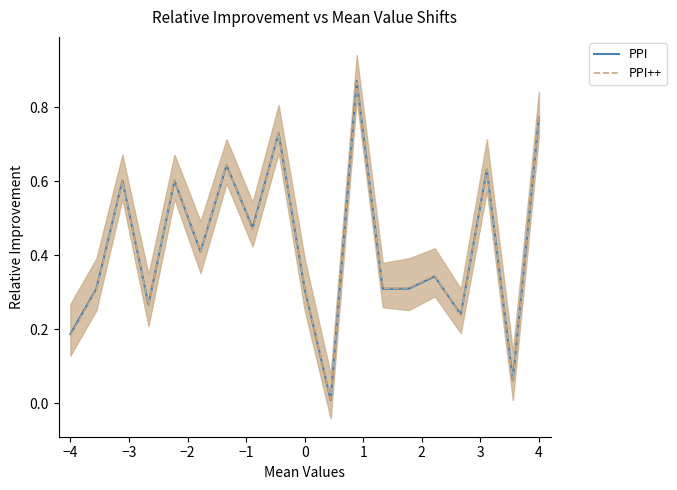

Reading left to right, what are all the values shown in this chart?

PPI: 0.2	0.3	0.6	0.3	0.6	0.4	0.6	0.5	0.7	0.3	0.0	0.9	0.3	0.3	0.3	0.2	0.6	0.1	0.8
PPI++: 0.2	0.3	0.6	0.3	0.6	0.4	0.6	0.5	0.7	0.3	0.0	0.9	0.3	0.3	0.3	0.2	0.6	0.1	0.8